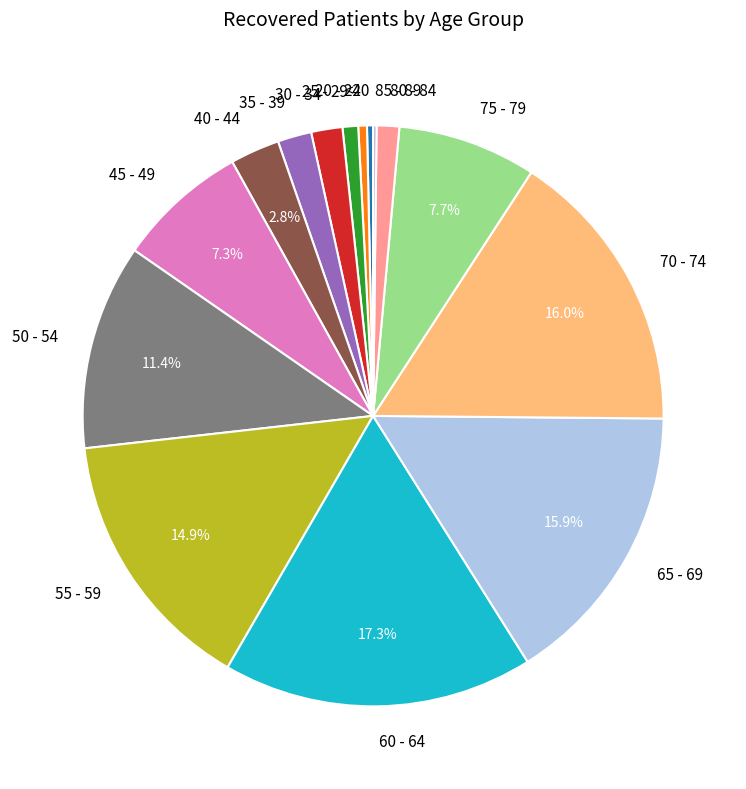

Between 30 - 34 and 55 - 59, which is larger?

55 - 59